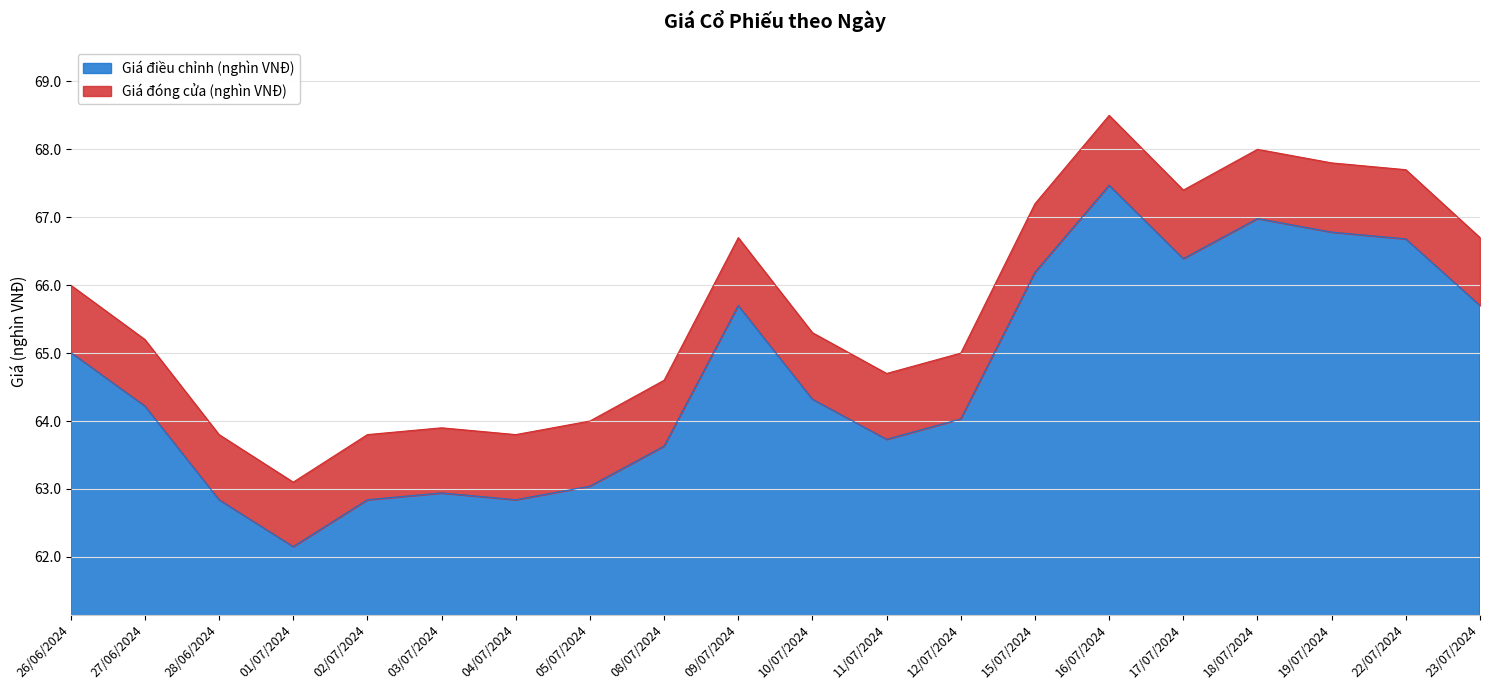

Count the number of categories in the chart.

20